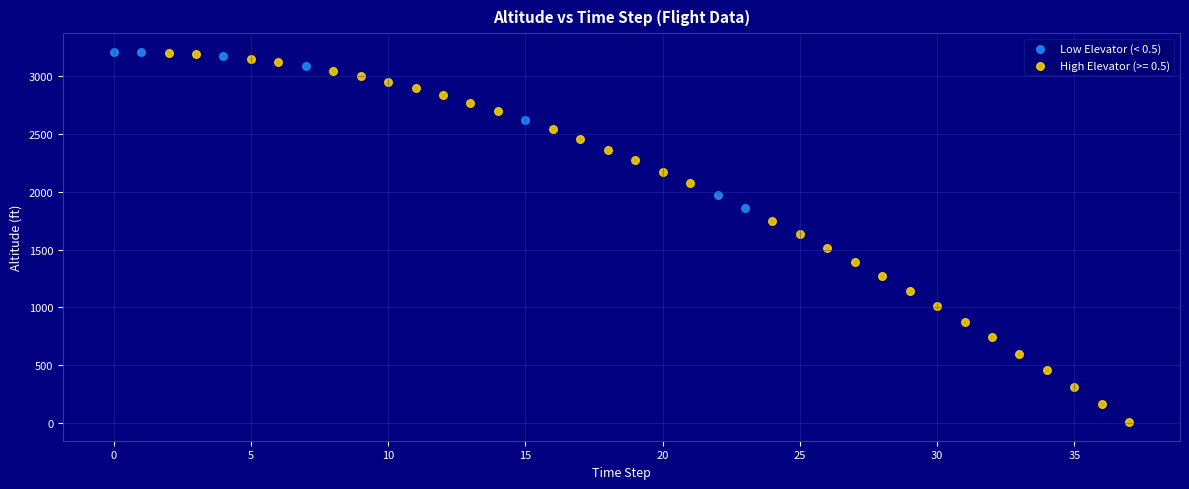

Which series has the widest spread of Y values?

High Elevator (>= 0.5)